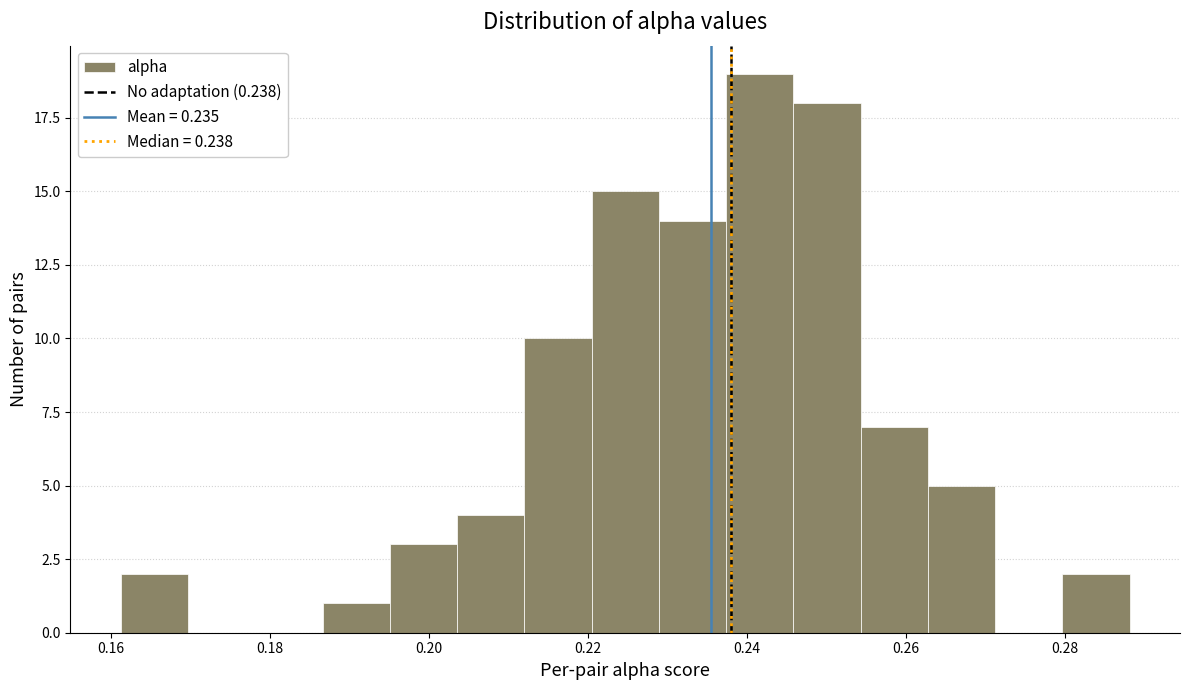

How tall is the bar that spans 0.186 to 0.196 on the x-axis? Neither the bar edges nor the heights are printed on the chart, so give them approximately, as read against the axes.

1